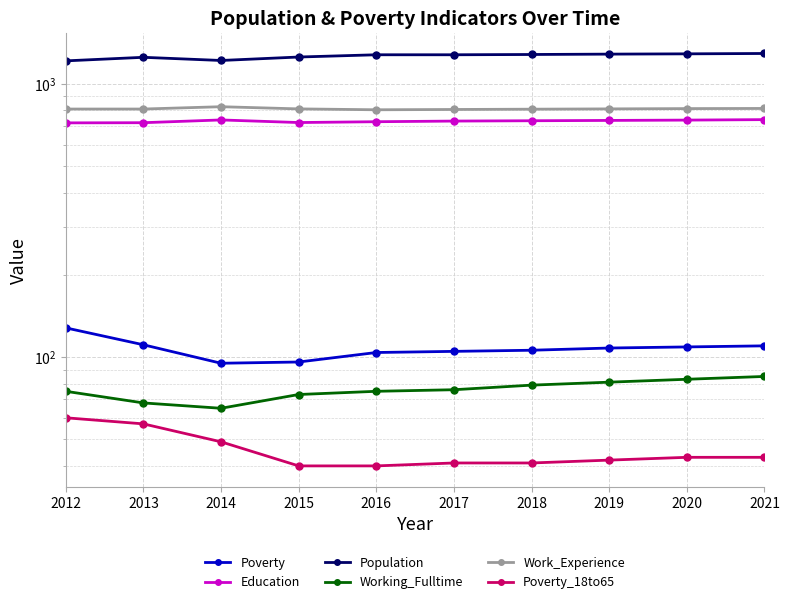

What are all the series names shown in the legend?

Poverty, Education, Population, Working_Fulltime, Work_Experience, Poverty_18to65